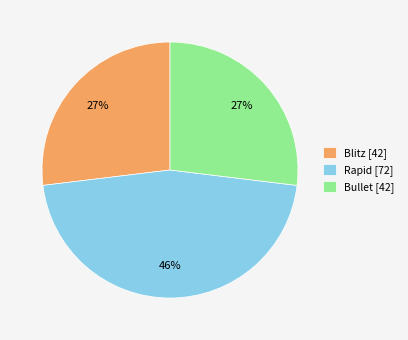

True or false: Blitz [42] accounts for 35% of the total.

False